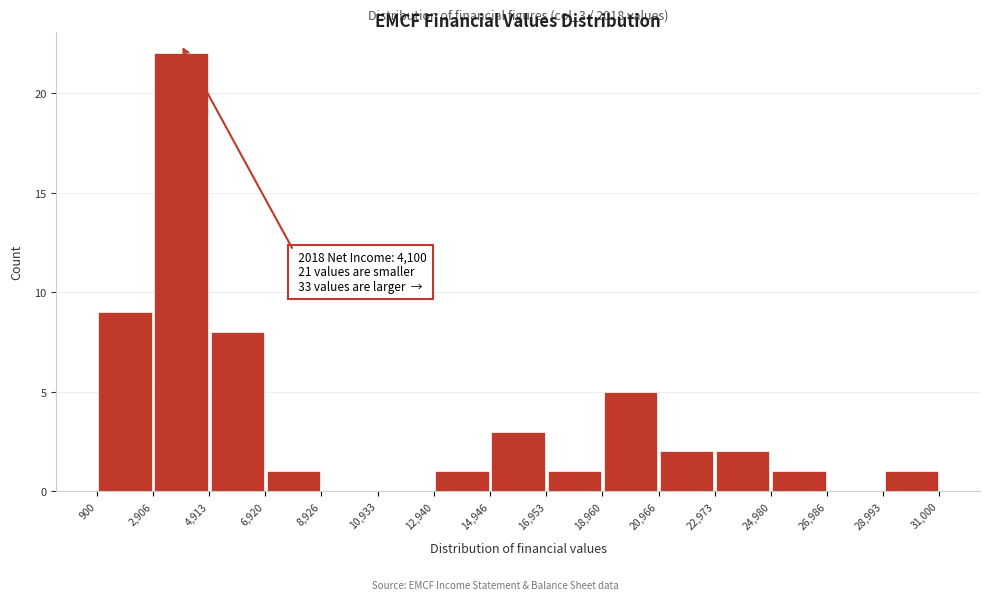

Over which range of the x-axis is the bar tallest?

2,906 to 4,913